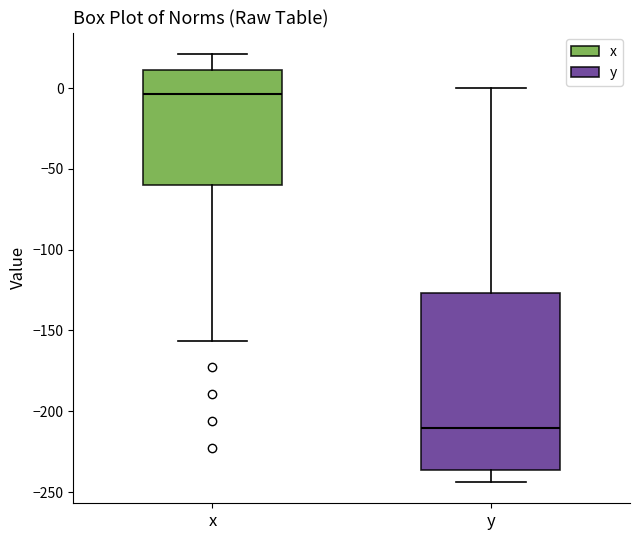

Reading left to right, read every box against the y-axis: the position of its median line, the range the box covers, and the ends of its whiskers. The values are not printed on the chart, so give them approximately, as read against the axis.

x: median -5, box -60 to 10, whiskers -155 to 20
y: median -210, box -235 to -125, whiskers -245 to 0